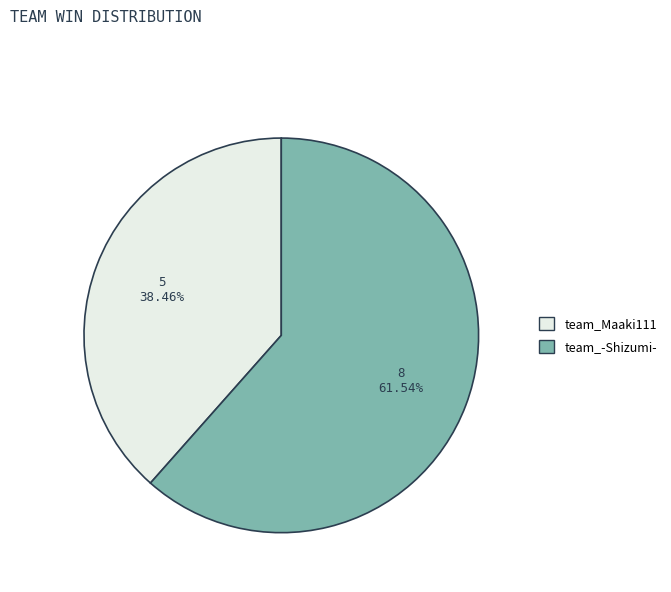

What percentage is the team_Maaki111 slice, to the nearest percent?

38%